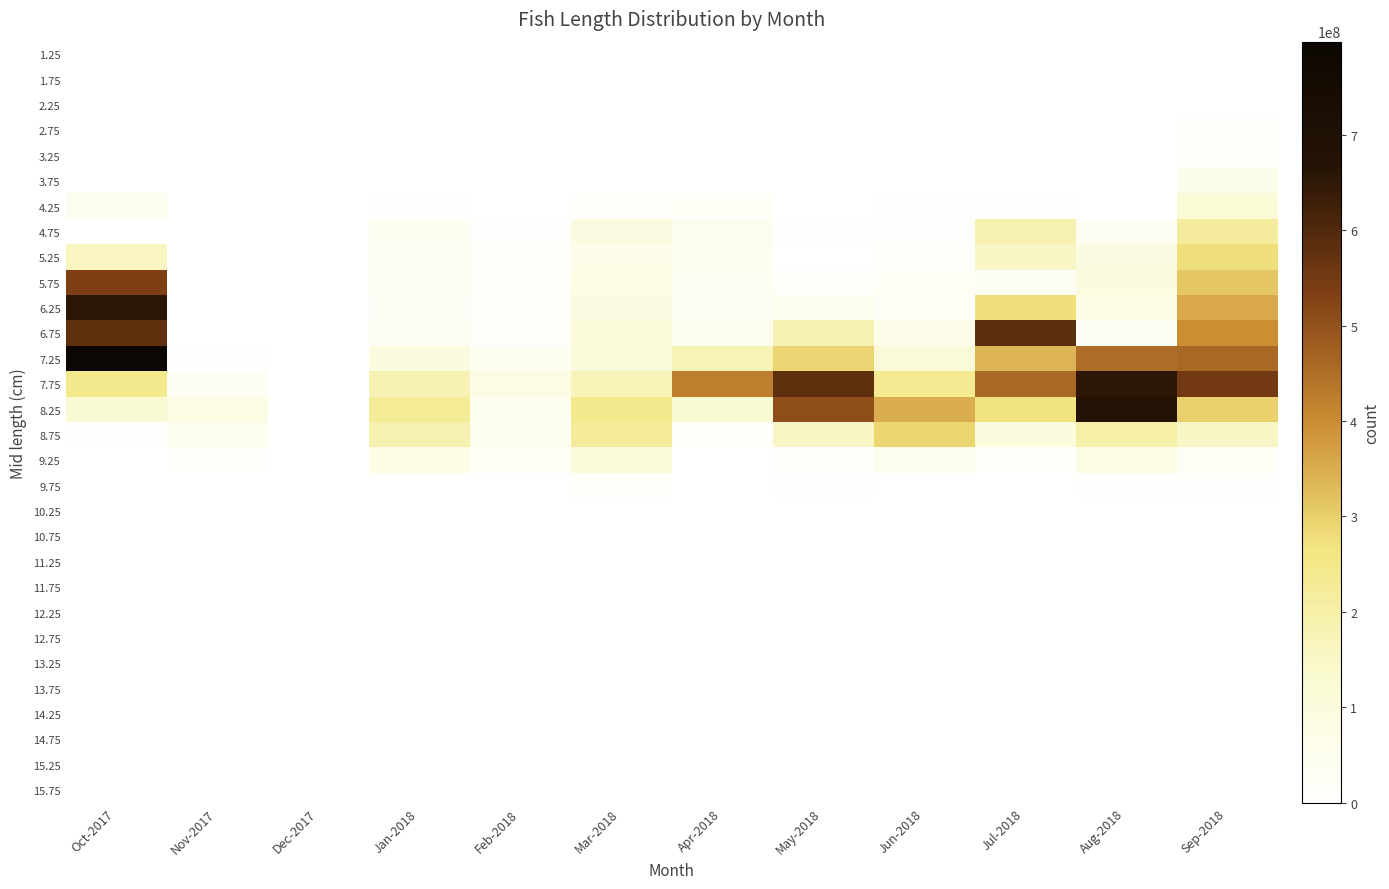

Between Dec-2017 and Jan-2018, which series saw the biggest shift?

8.25